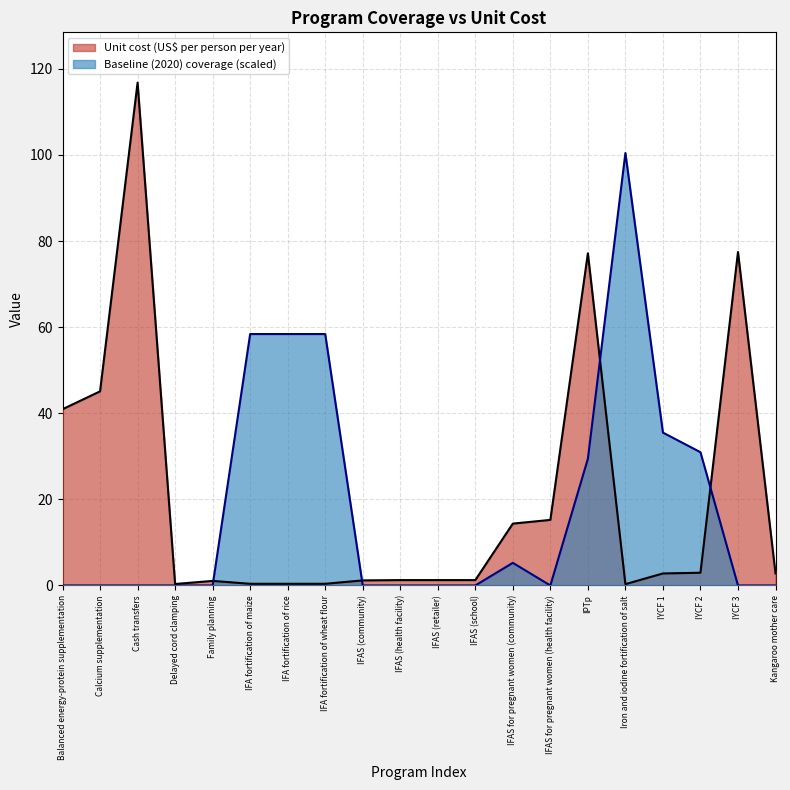

Does the chart display data point markers on the line(s)?

No